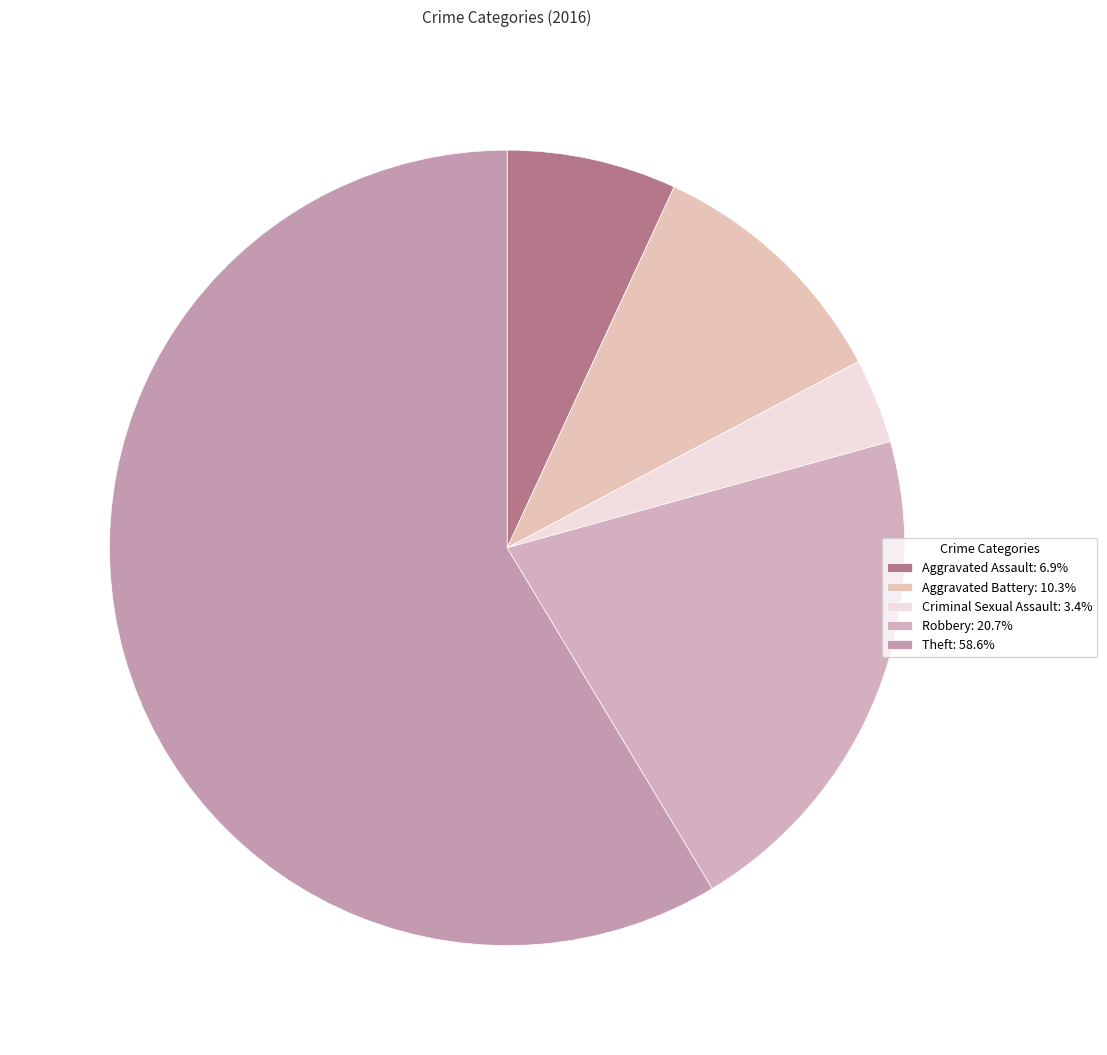

How many slices are in this pie chart?

5